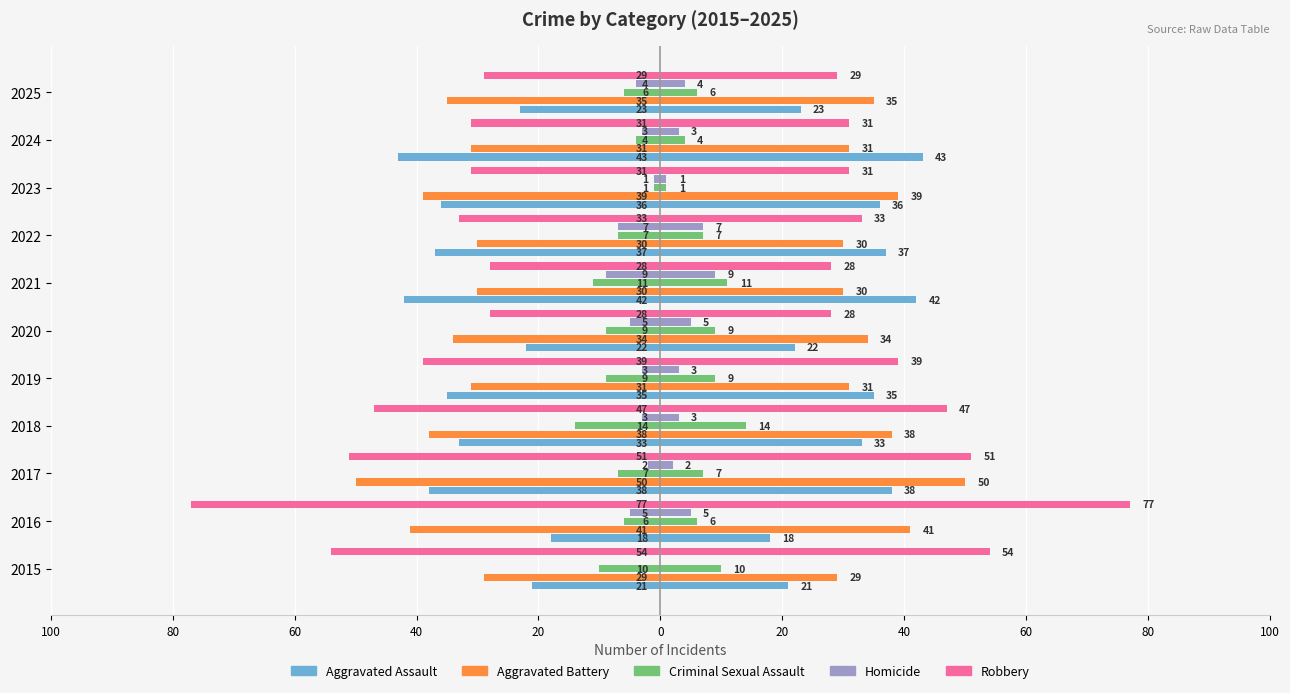

The value of Aggravated Assault at 2020 is -39. True or false?

False